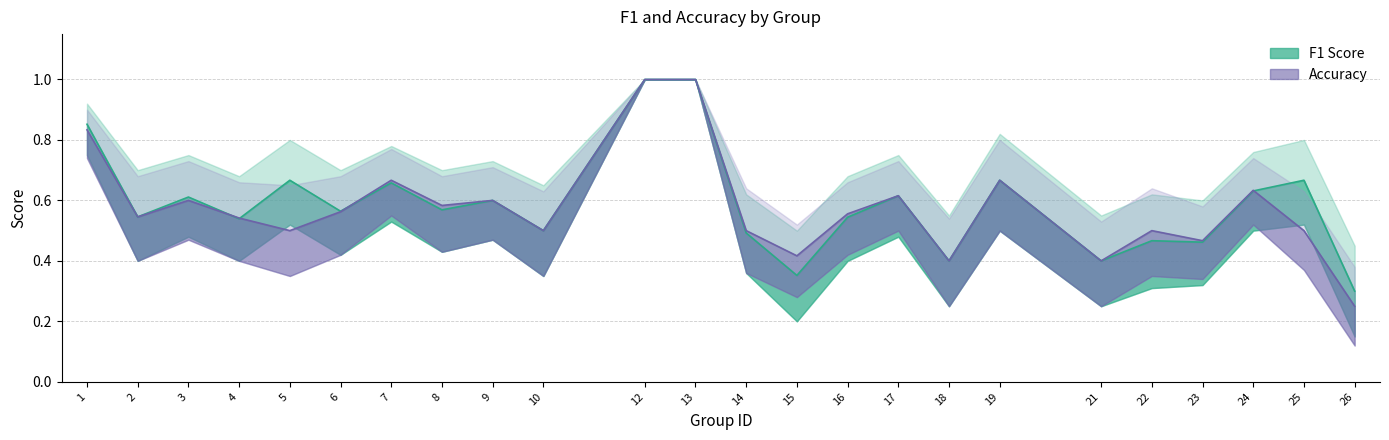

How many series are shown in this chart?

2